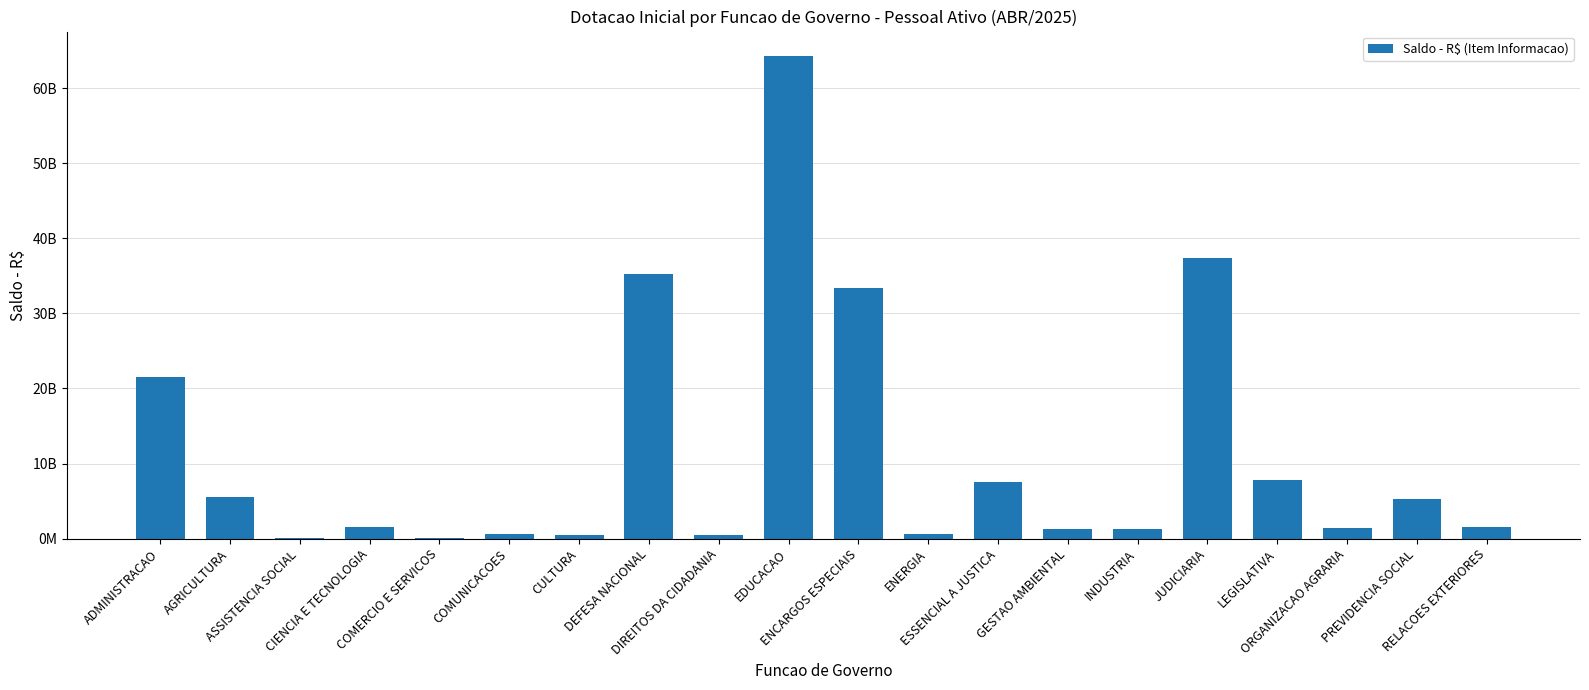

True or false: the data shows 9749337285 at AGRICULTURA.

False